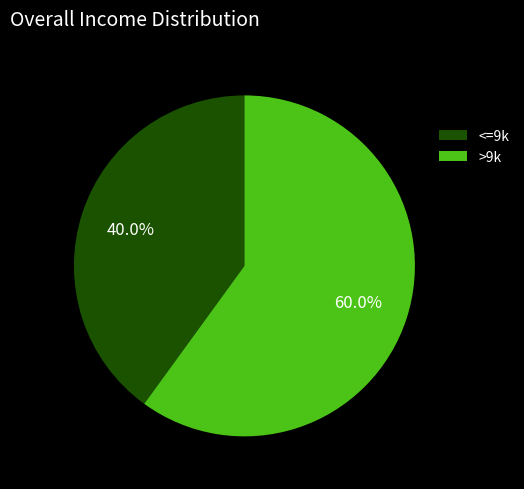

How many segments does this pie chart have?

2